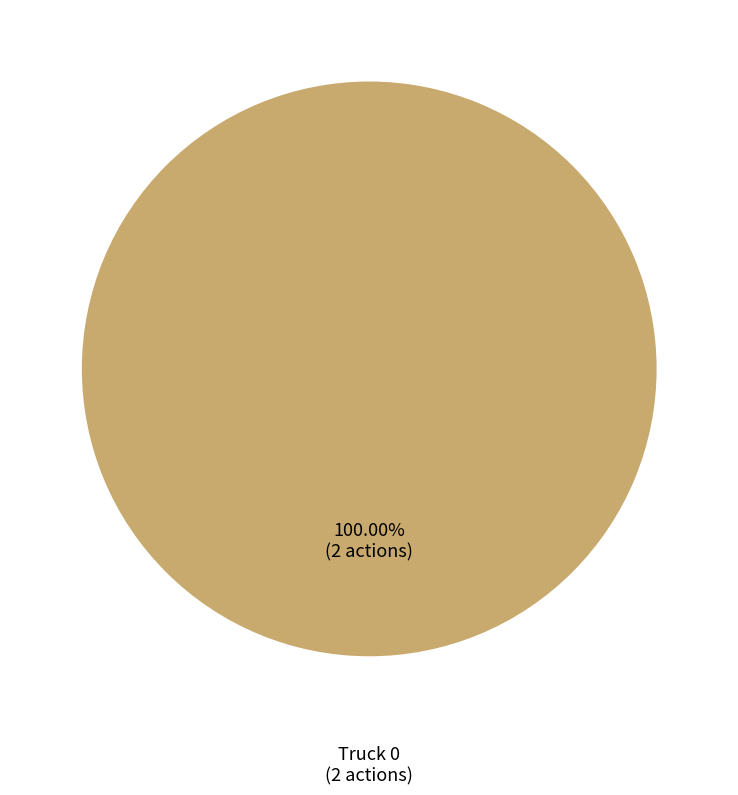

Is there a majority slice in this chart?

Yes